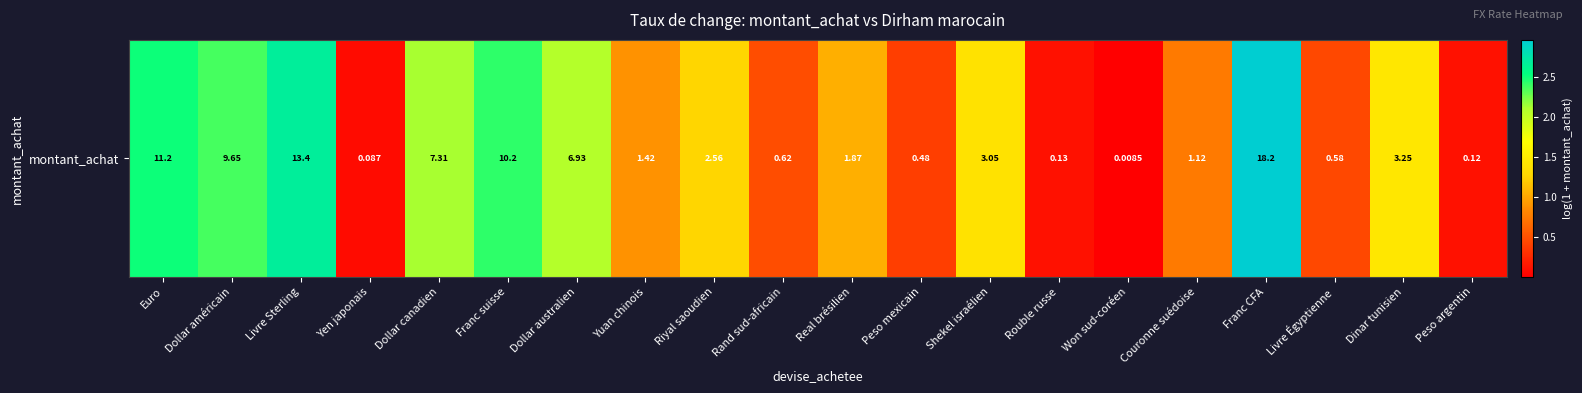

What is the change in value from Dollar américain to Dollar canadien?

-0.2